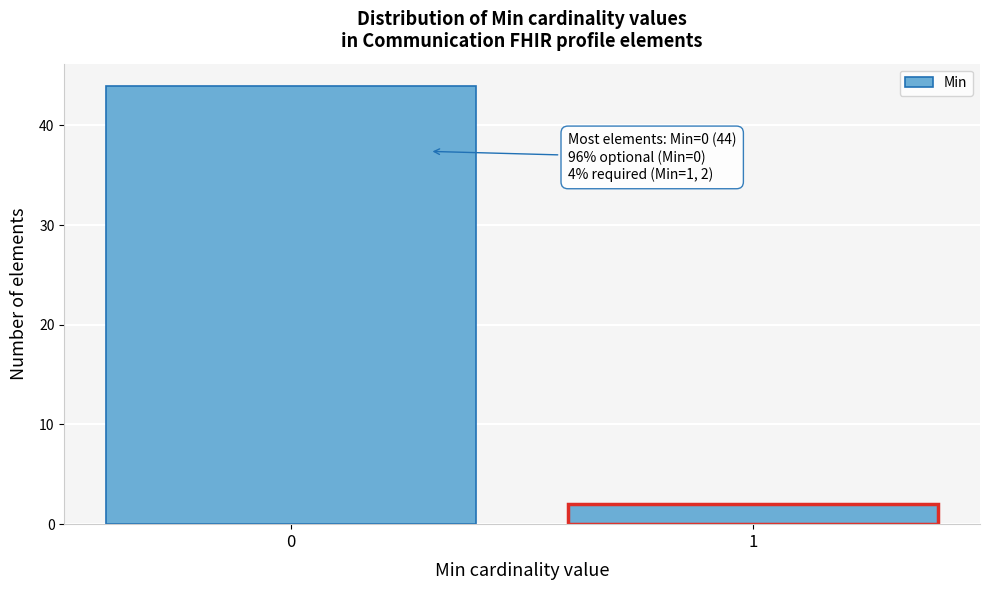

Reading left to right, what are all the values shown in this chart?

44	2